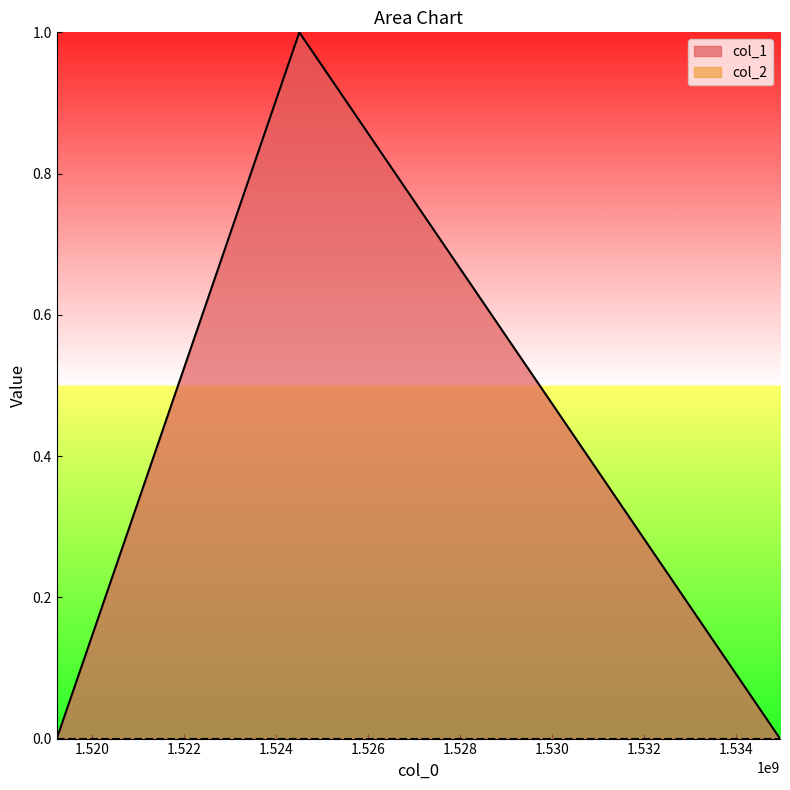

How many distinct data groups are displayed?

2